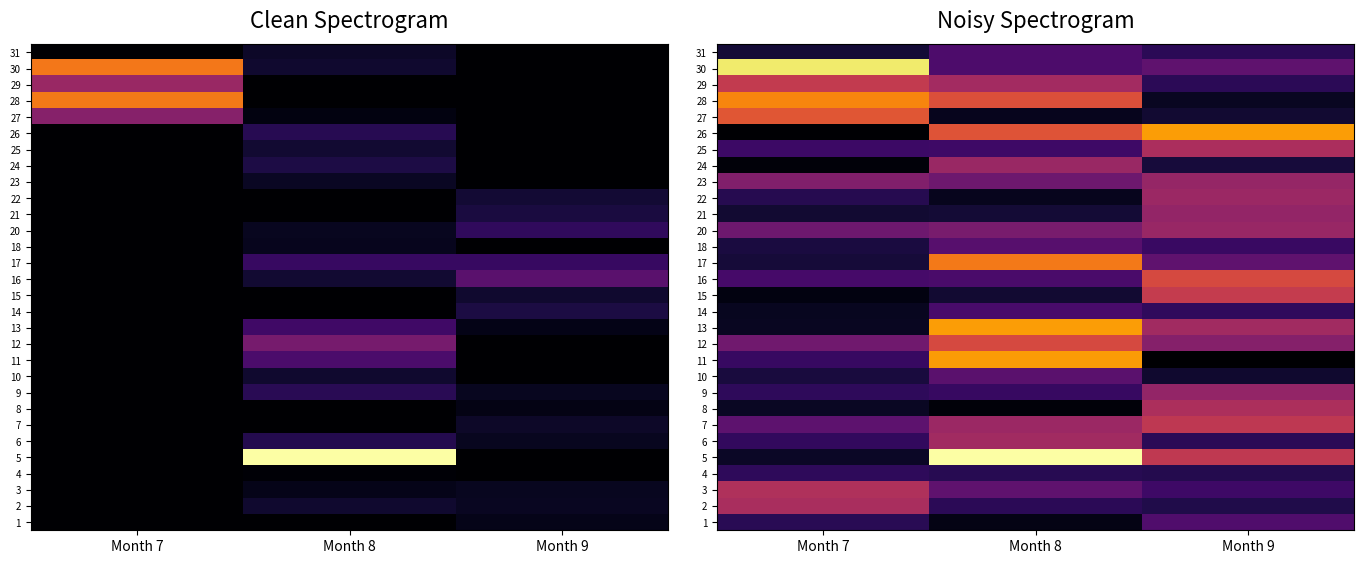

Count the 20 values in the range 0 to 1.

3